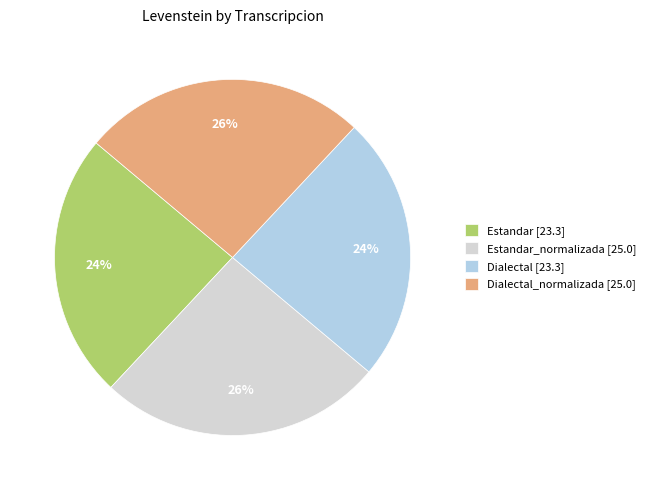

Is it true that Dialectal [23.3] is 24% of the pie?

True